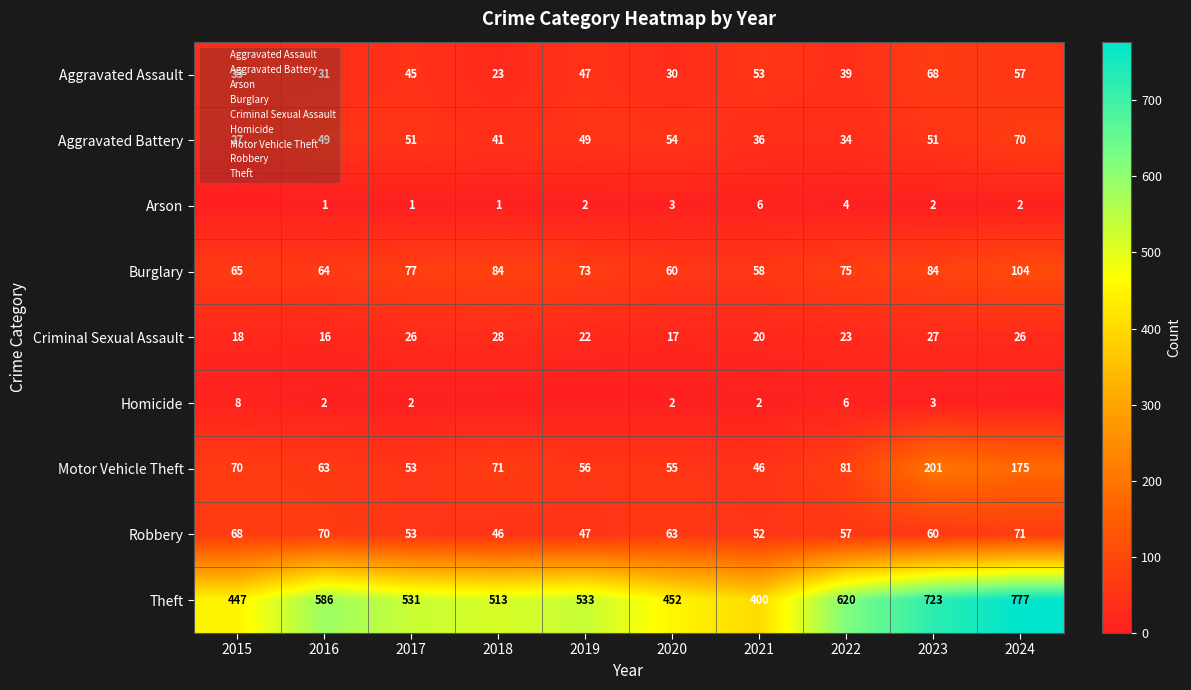

List the labels in order of Motor Vehicle Theft value, smallest first.

2021, 2017, 2020, 2019, 2016, 2015, 2018, 2022, 2024, 2023